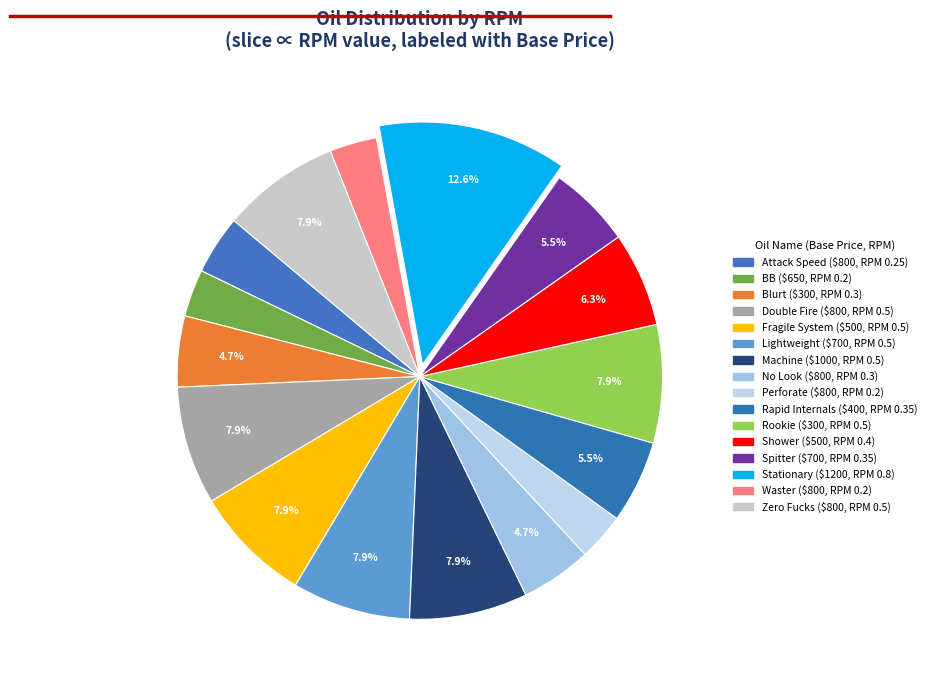

Rank the categories by value from lowest to highest.

BB Oil
(650), Perforate Oil
(800), Waster Oil
(800), Attack Speed Oil
(800), Blurt Oil
(300), No Look Oil
(800), Rapid Internals Oil
(400), Spitter Oil
(700), Shower Oil
(500), Double Fire Oil
(800), Fragile System Oil
(500), Lightweight Oil
(700), Machine Oil
(1000), Rookie Oil
(300), Zero Fucks Oil
(800), Stationary Oil
(1200)